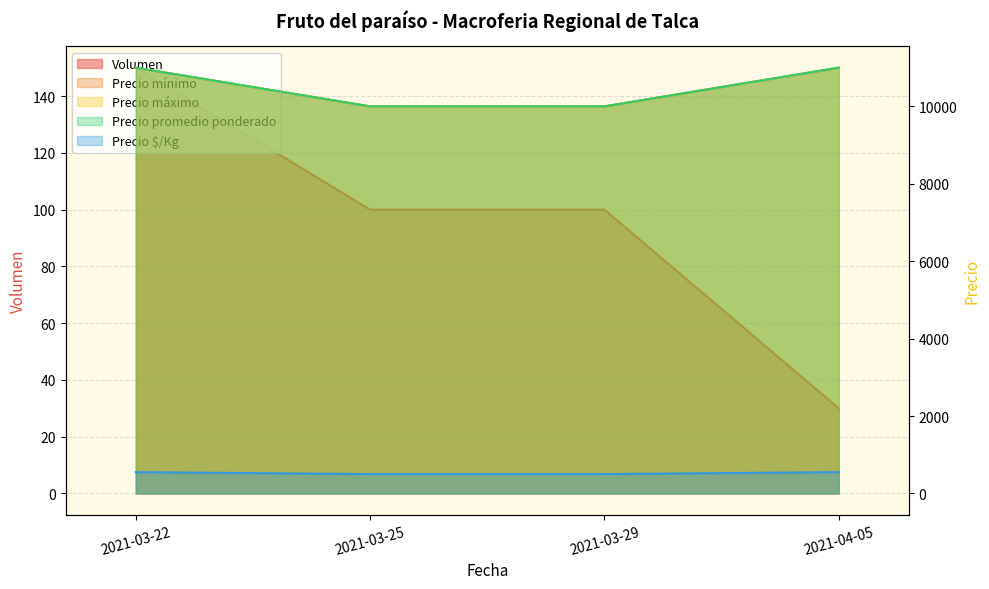

What value does the Precio máximo series have at 2021-03-22, to the nearest 50?

11000